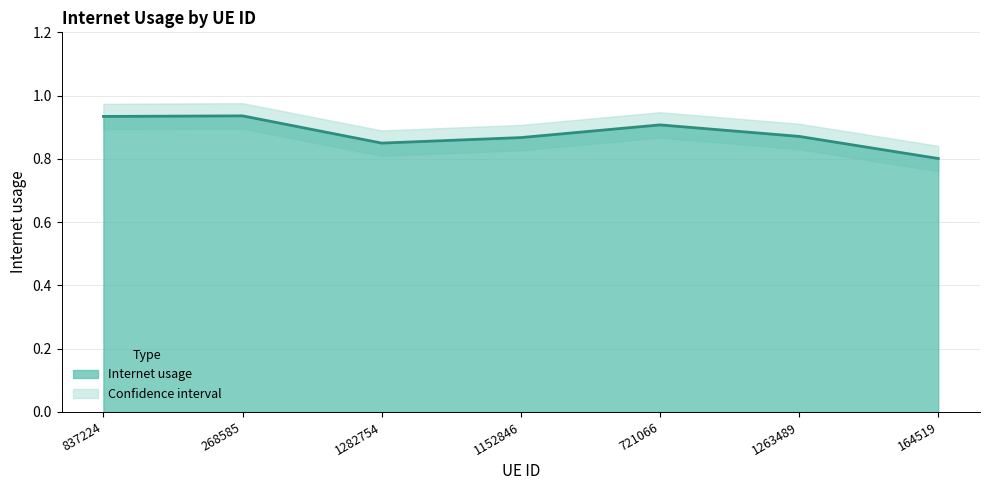

What is the sum of the values at 1282754 and 721066?

1.8